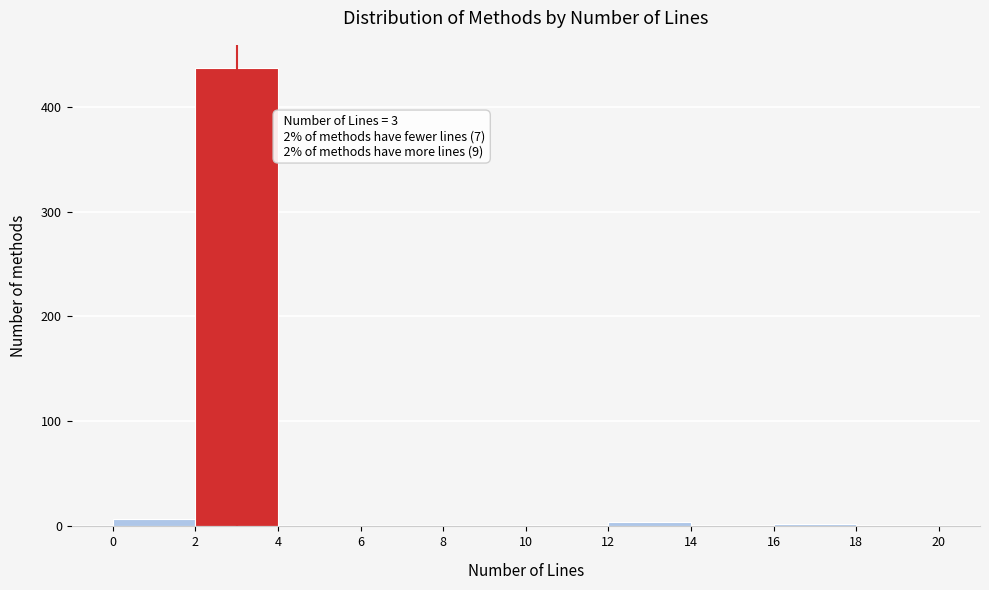

Which range on the x-axis has the tallest bar?

2 to 4